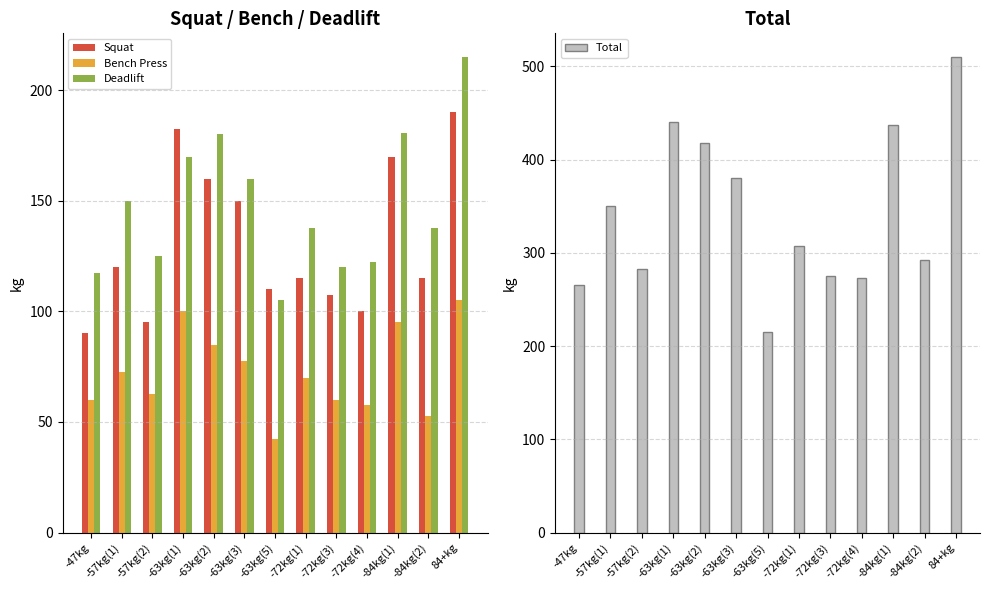

The value of Bench Press at -63kg(1) is 162.2. True or false?

False